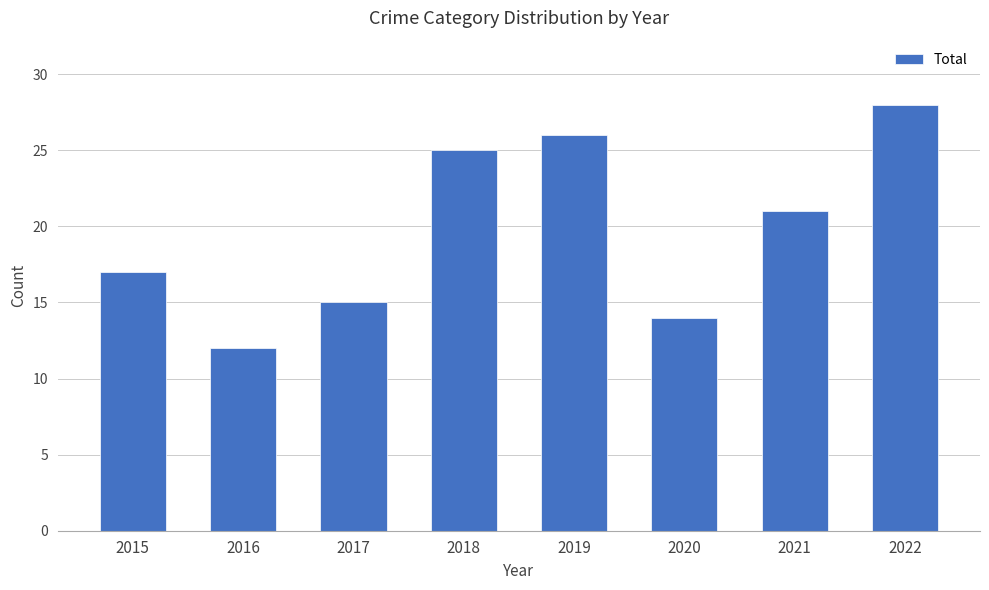

What is the value of the 1st bar from the left?

17